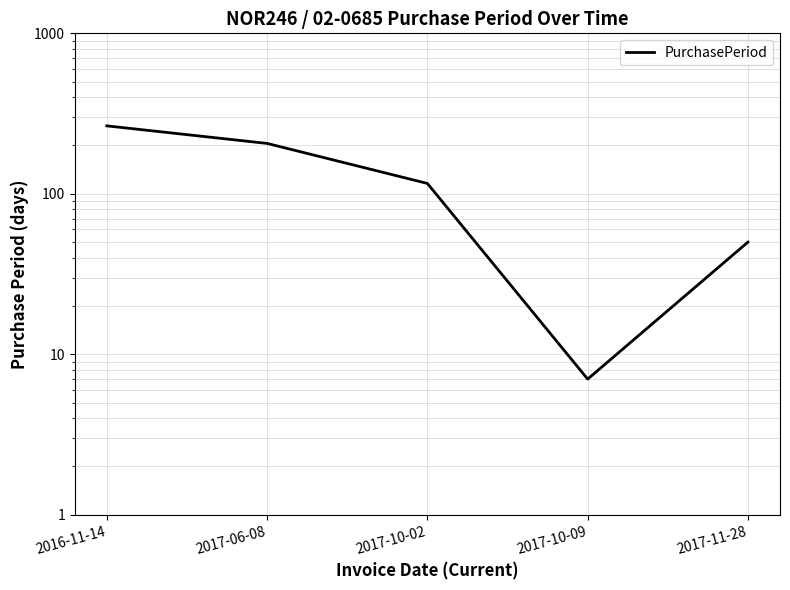

True or false: there are more than 0 points higher than both neighbors.

False